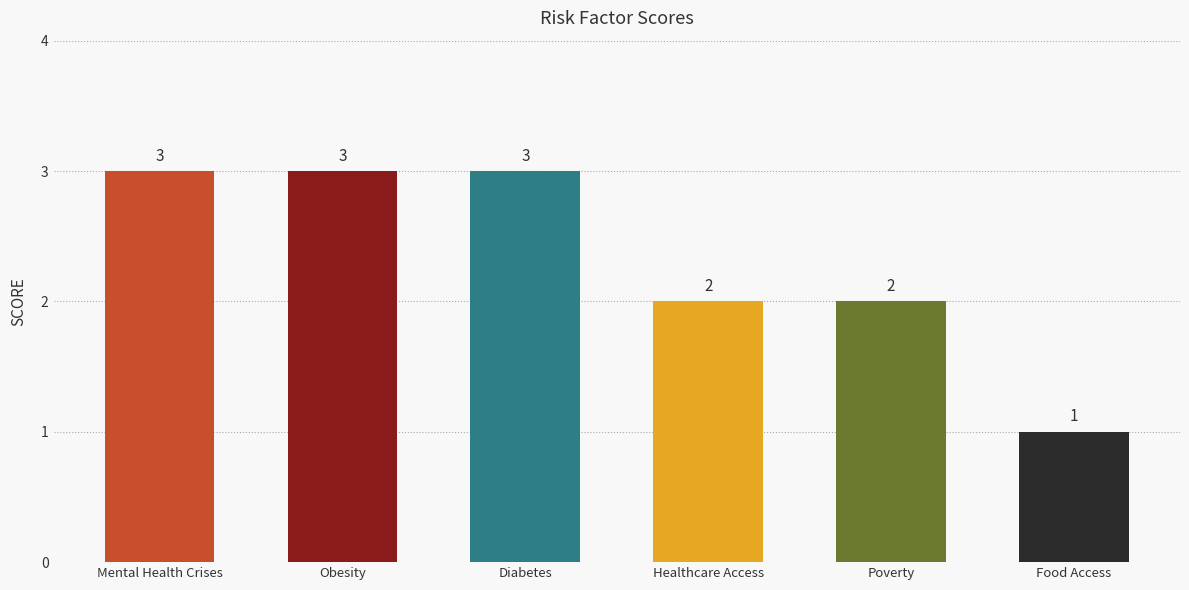

What is the average value?

2